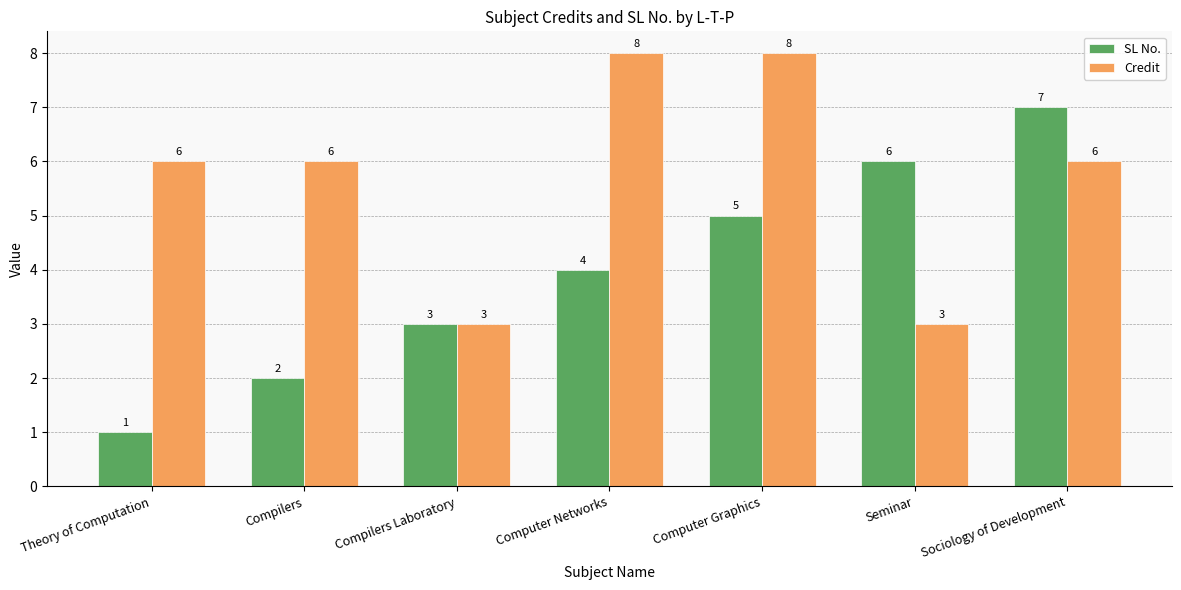

Which category has the lowest value across all series?

Theory of Computation